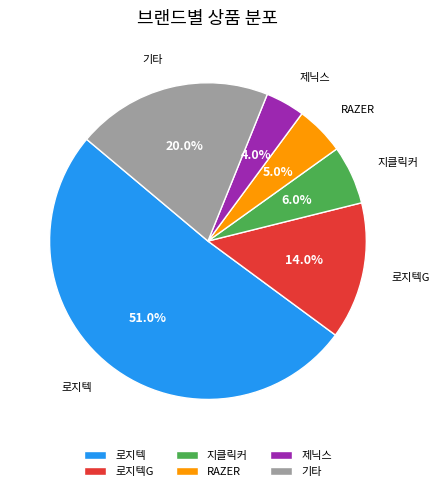

Rank the categories by value from highest to lowest.

로지텍, 기타, 로지텍G, 지클릭커, RAZER, 제닉스